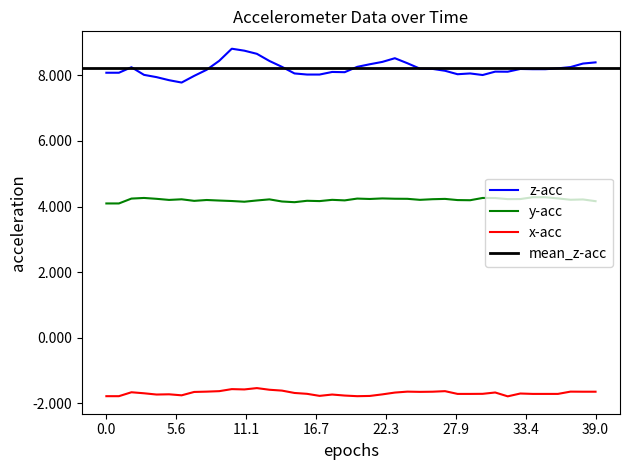

How many data points does each series have?

40